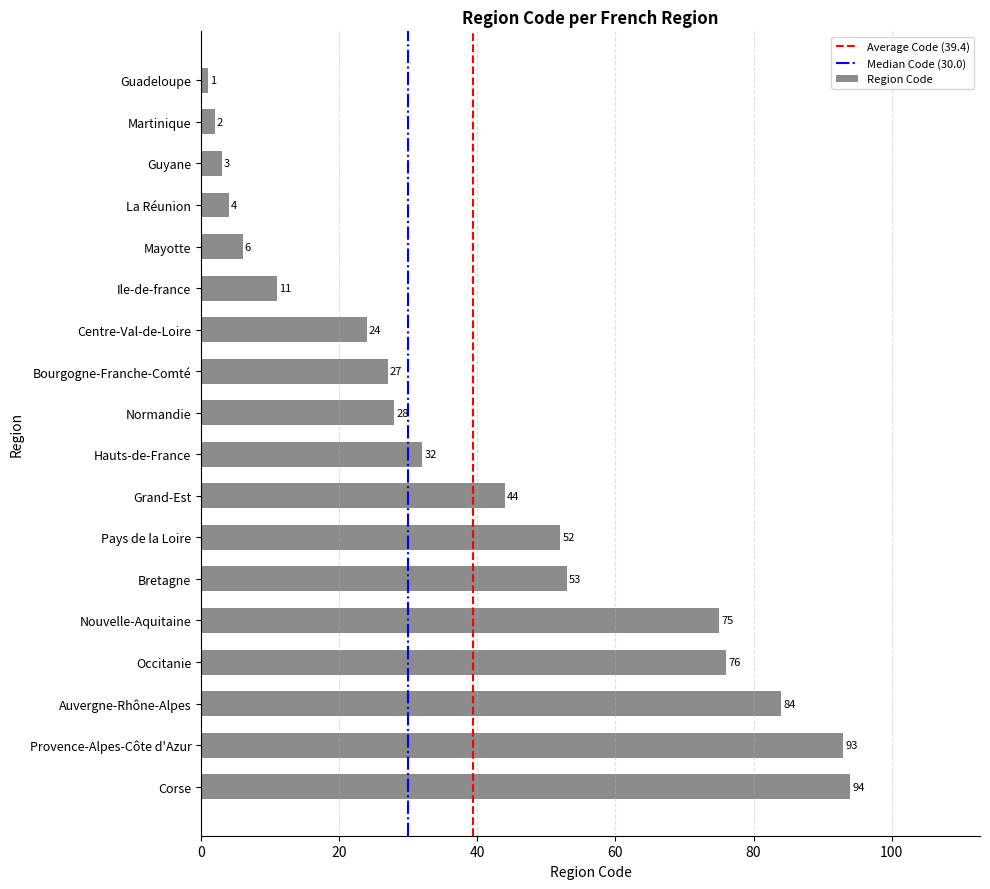

How many distinct data groups are displayed?

1